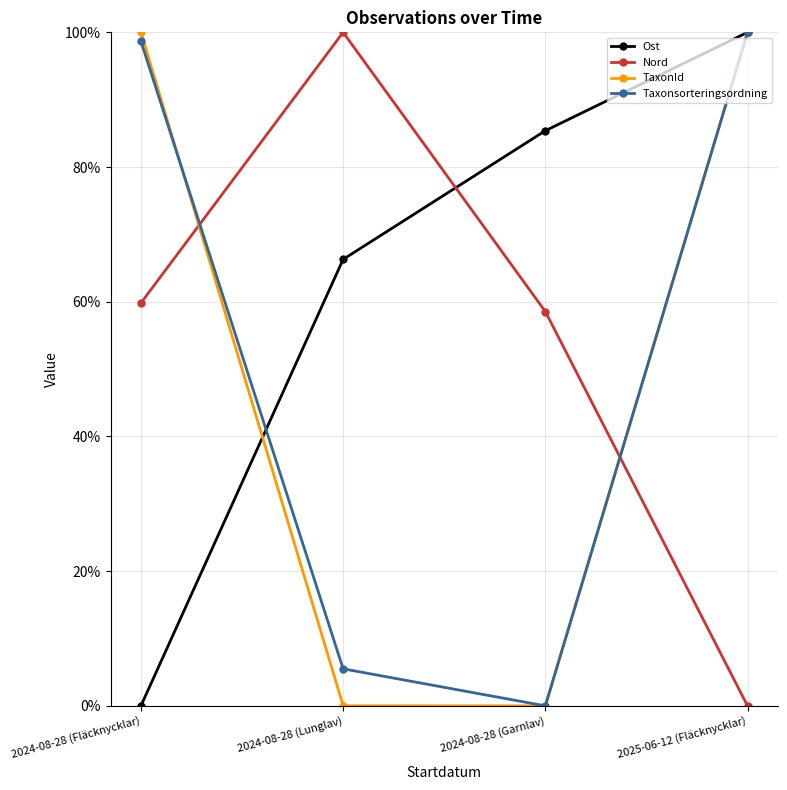

What are all the series names shown in the legend?

Ost, Nord, TaxonId, Taxonsorteringsordning